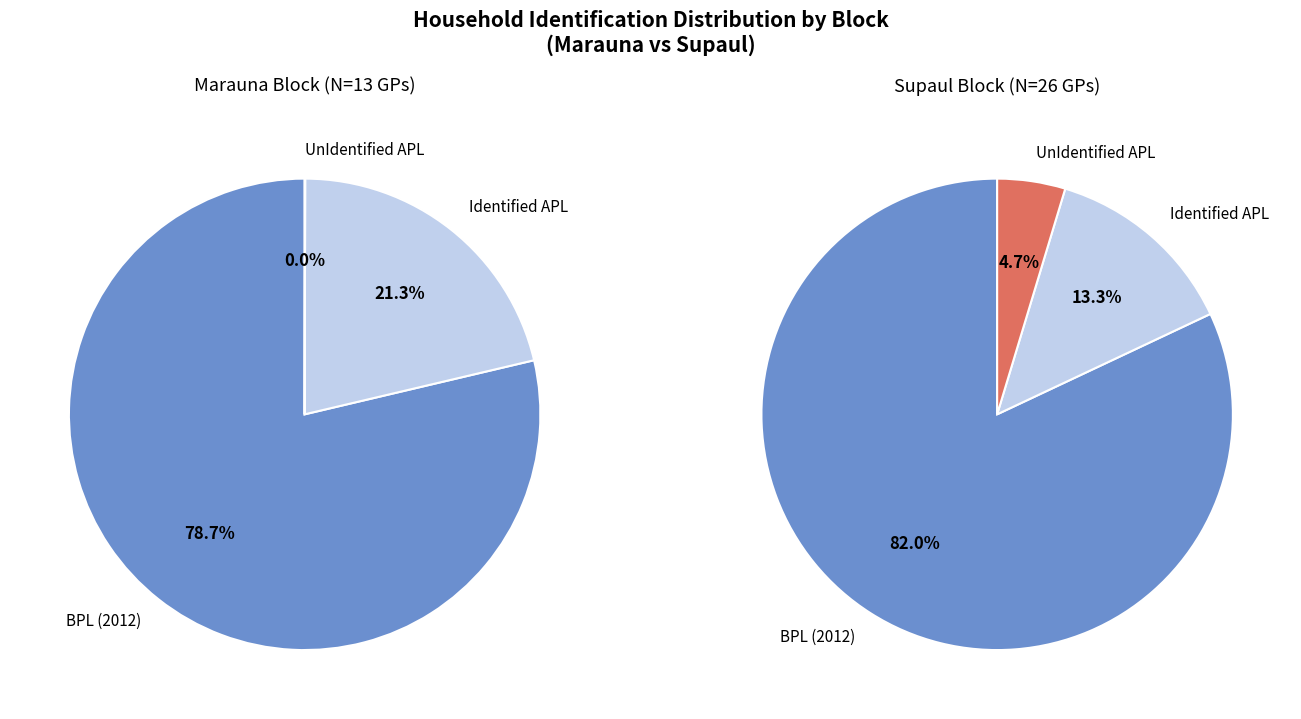

What is the change in value from Marauna to Supaul?

+13